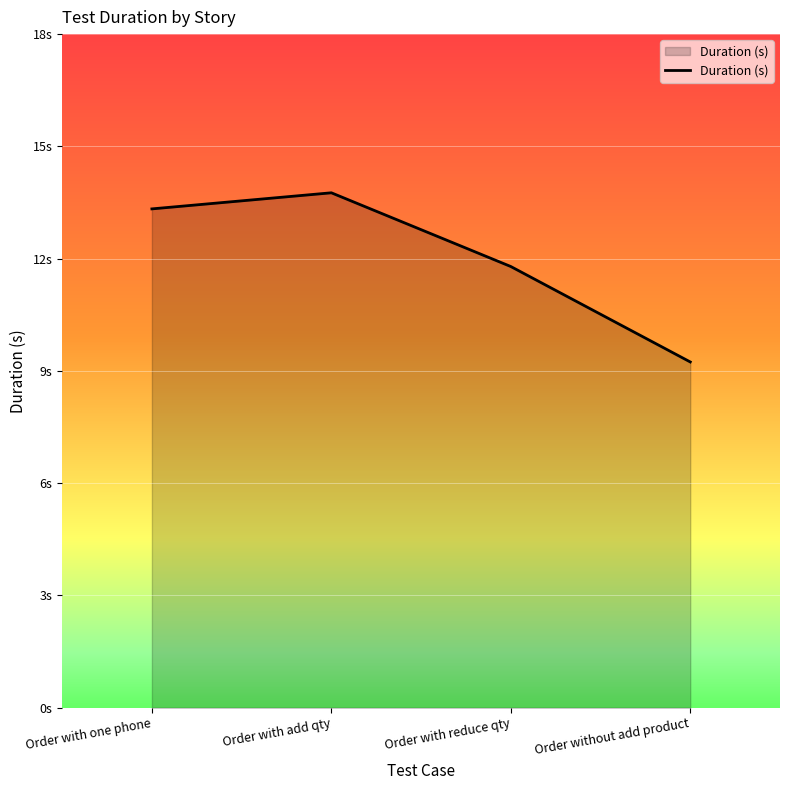

How many points are higher than both their immediate neighbors (excluding endpoints)?

1